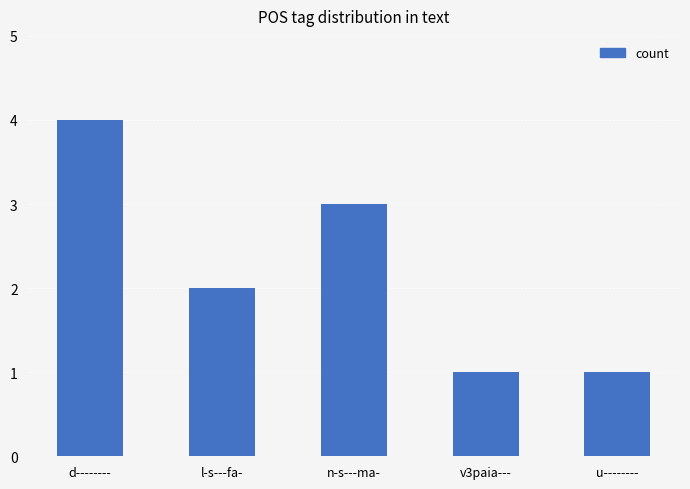

What is the difference between the second highest and minimum values?

2